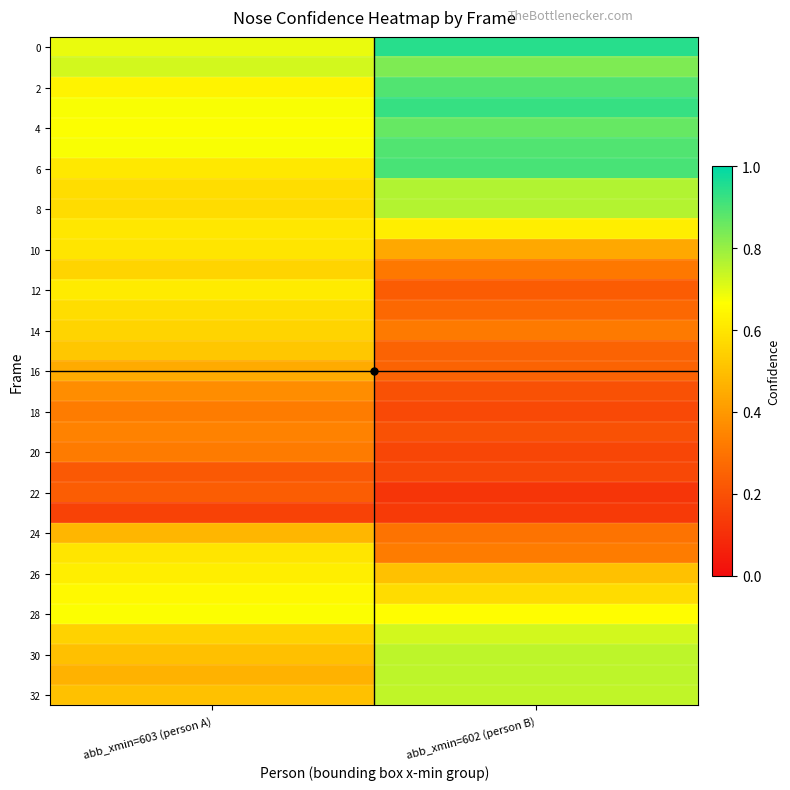

At which category is the sum across all series the highest?

abb_xmin=603 (person A)